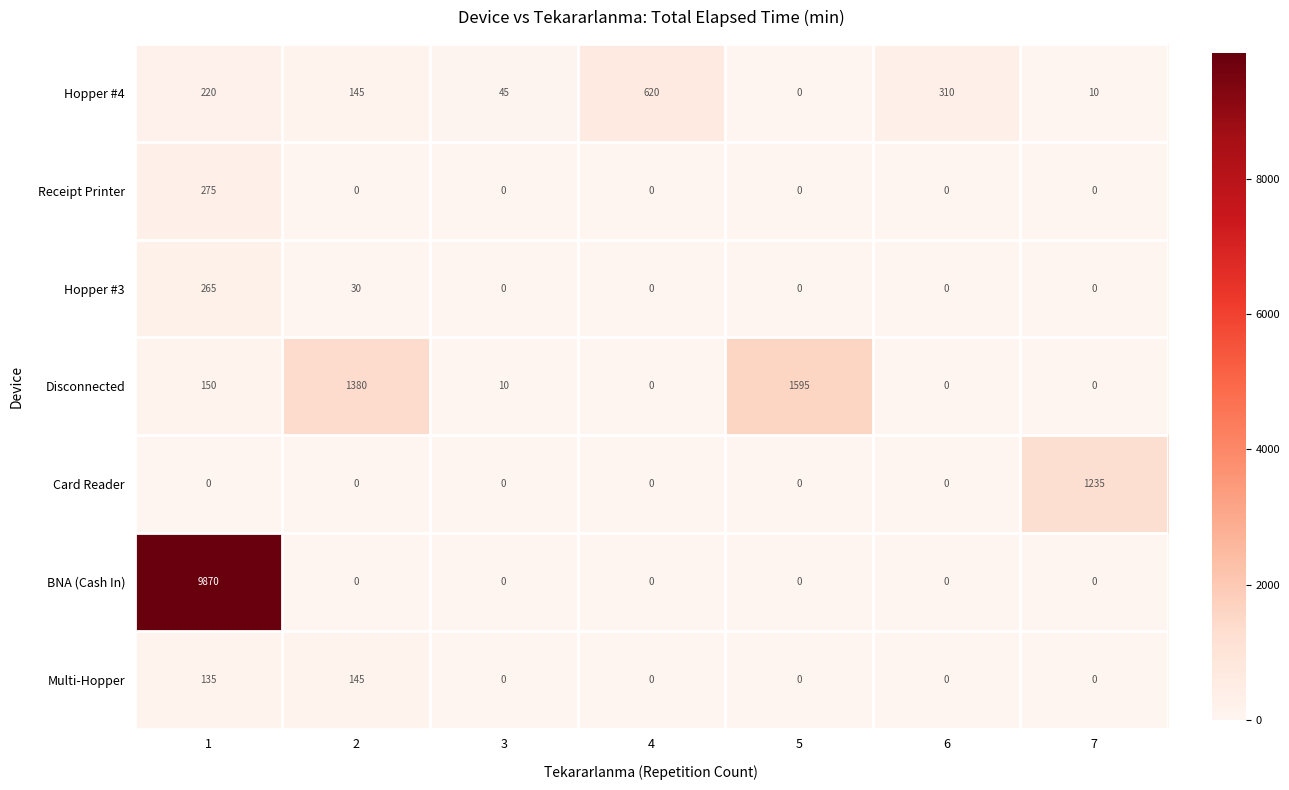

What is the total value across all series at 3?

55